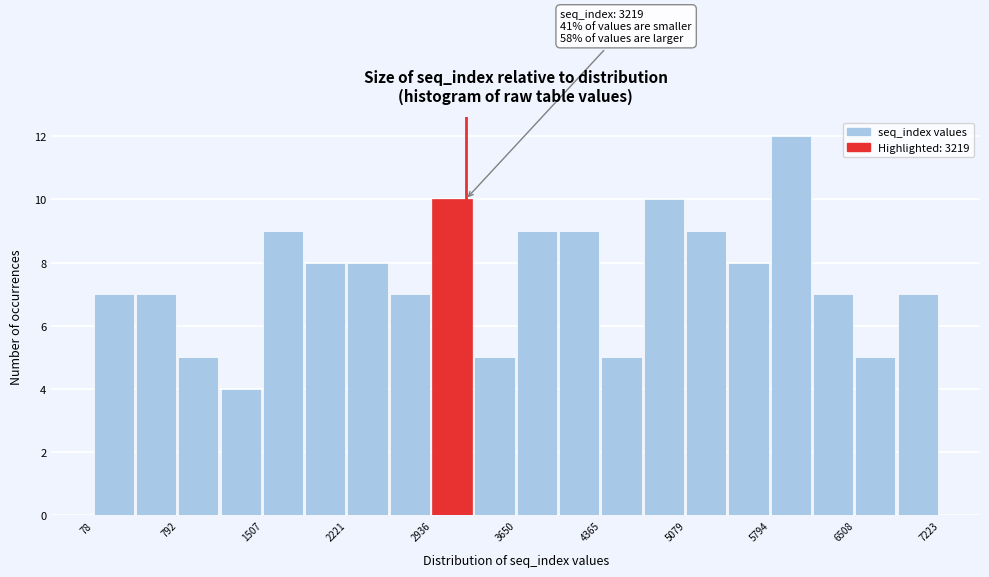

Read against the x-axis, roughly where is the centre of the tallest bar?

6000